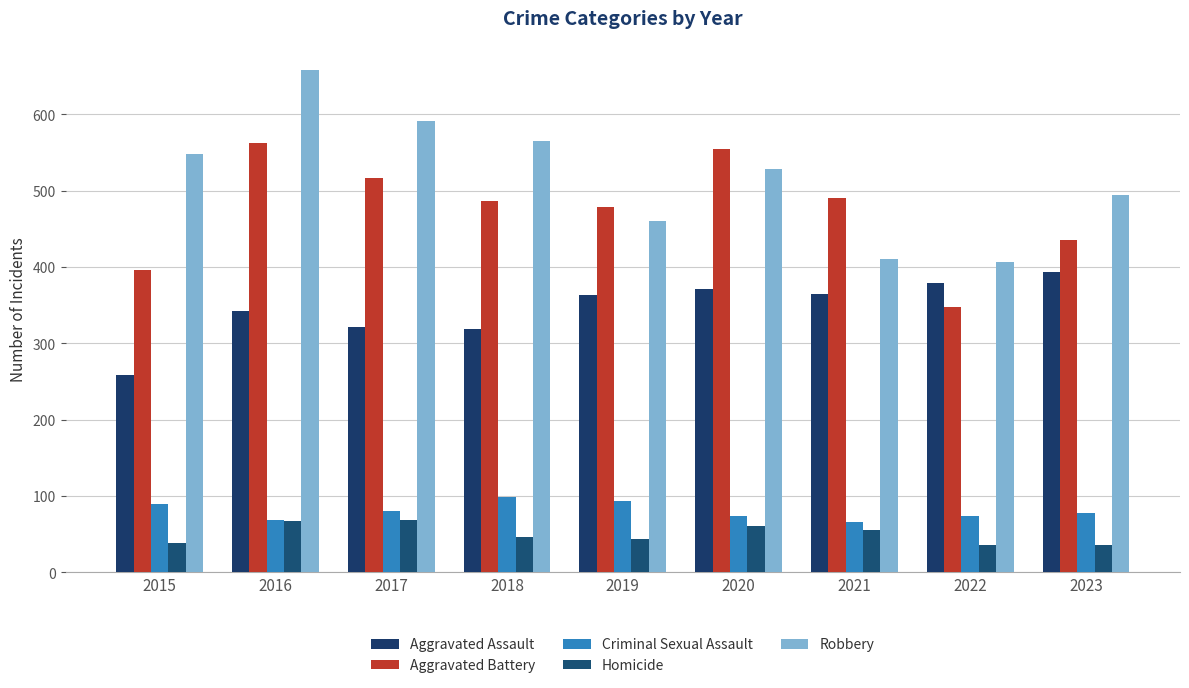

What is the sum of all Aggravated Battery values?

4265